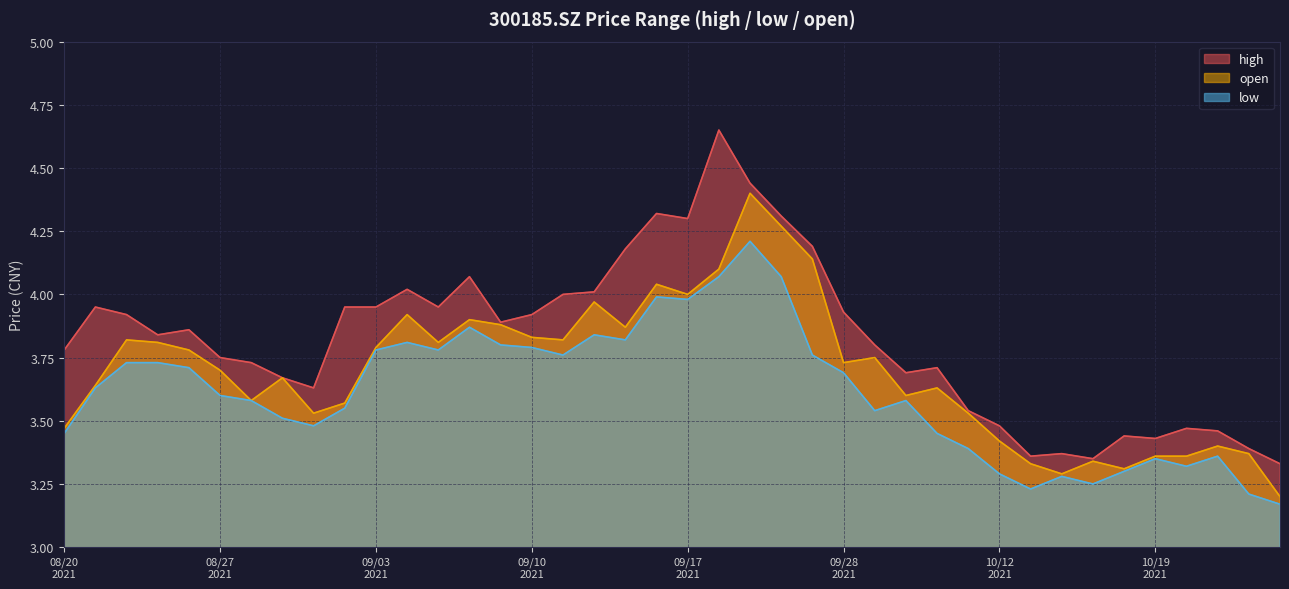

What is the total value across all series at 20210909?

11.6